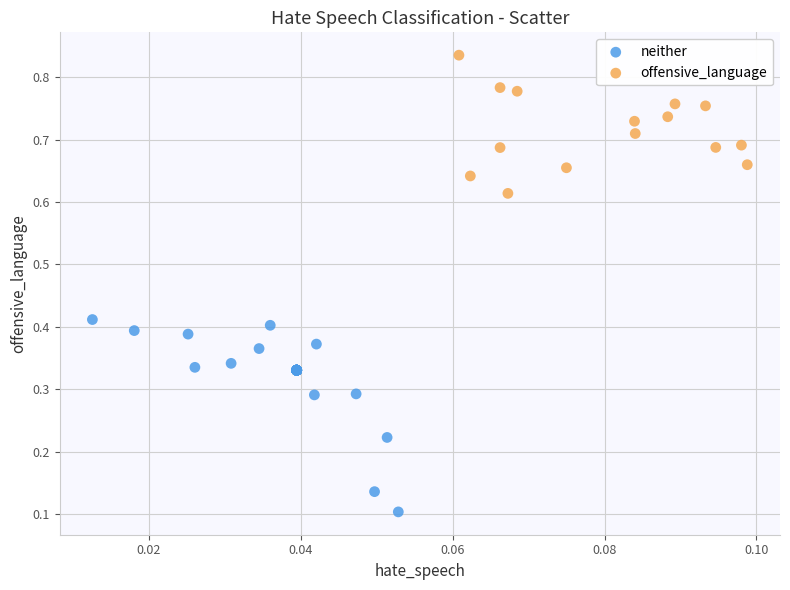

Which series reaches the maximum Y coordinate?

offensive_language